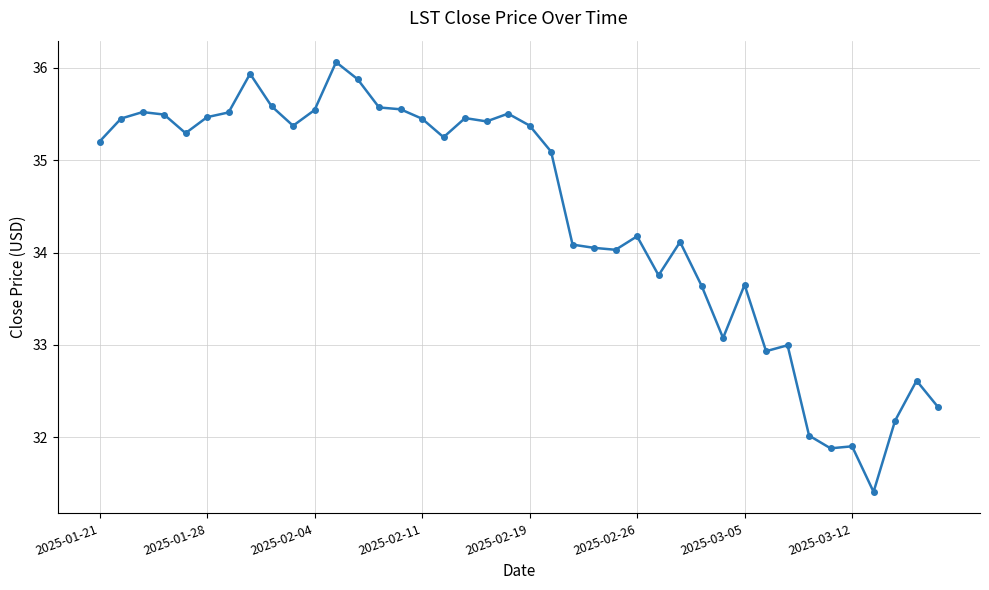

True or false: there are more than 2 points higher than both neighbors.

True